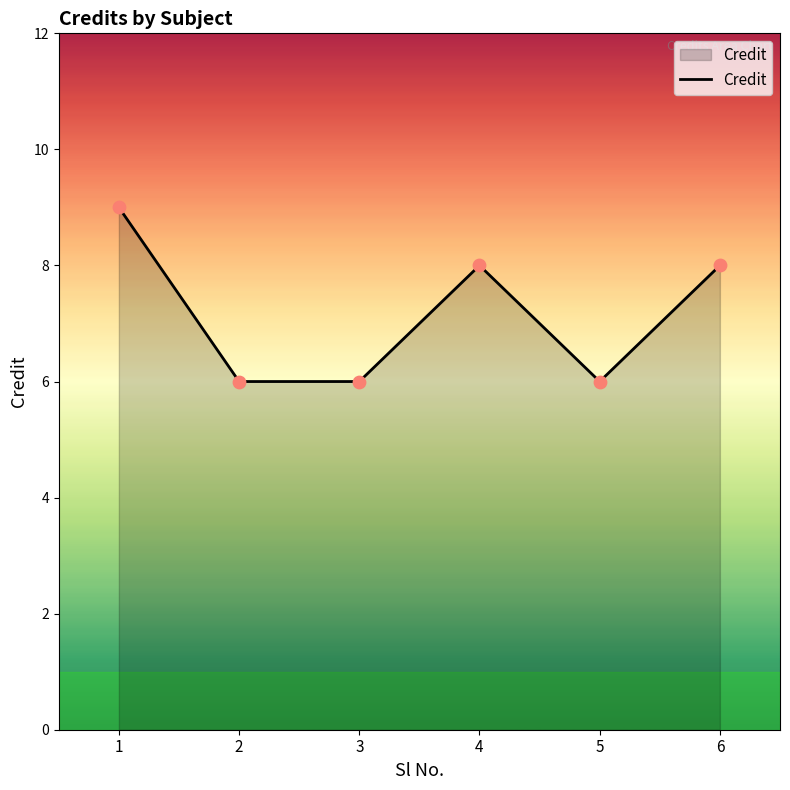

Between 3 and 4, which is larger?

4